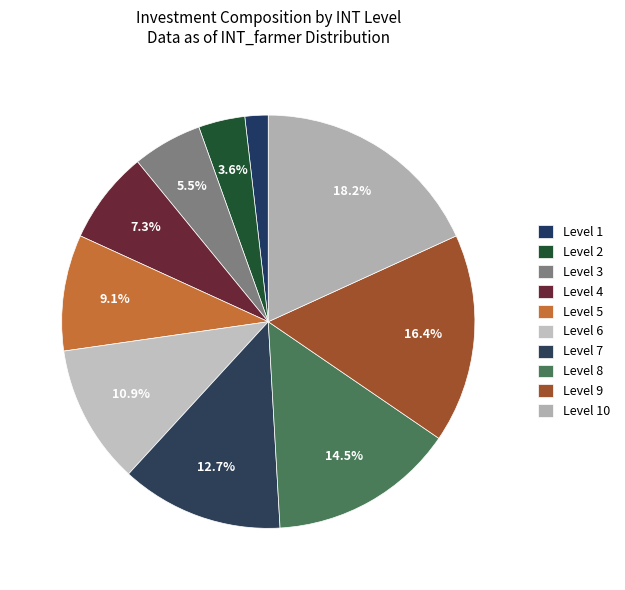

How many slices are in this pie chart?

10